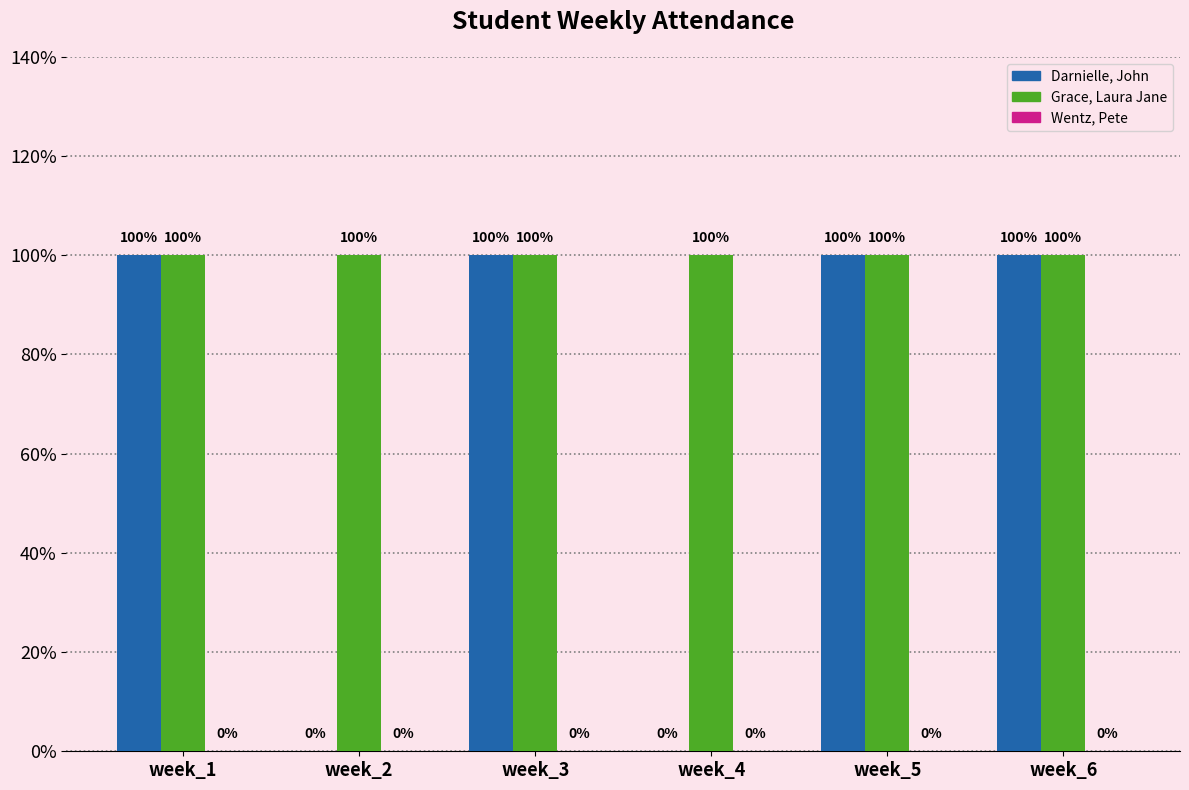

What is the difference between the maximum and minimum values in the Darnielle, John series?

1